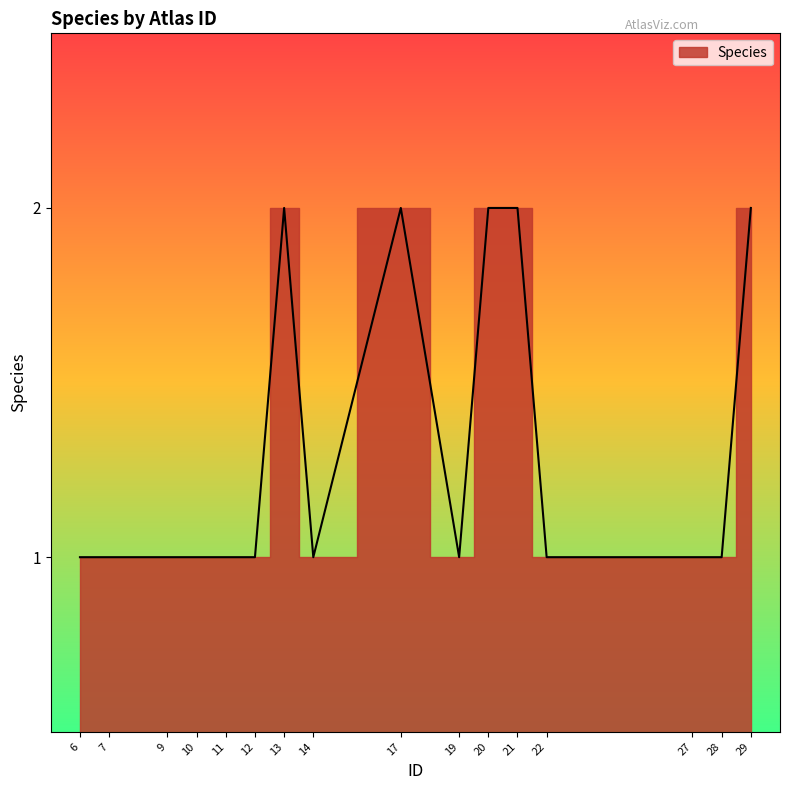

Which has a higher value, 21 or 6?

21